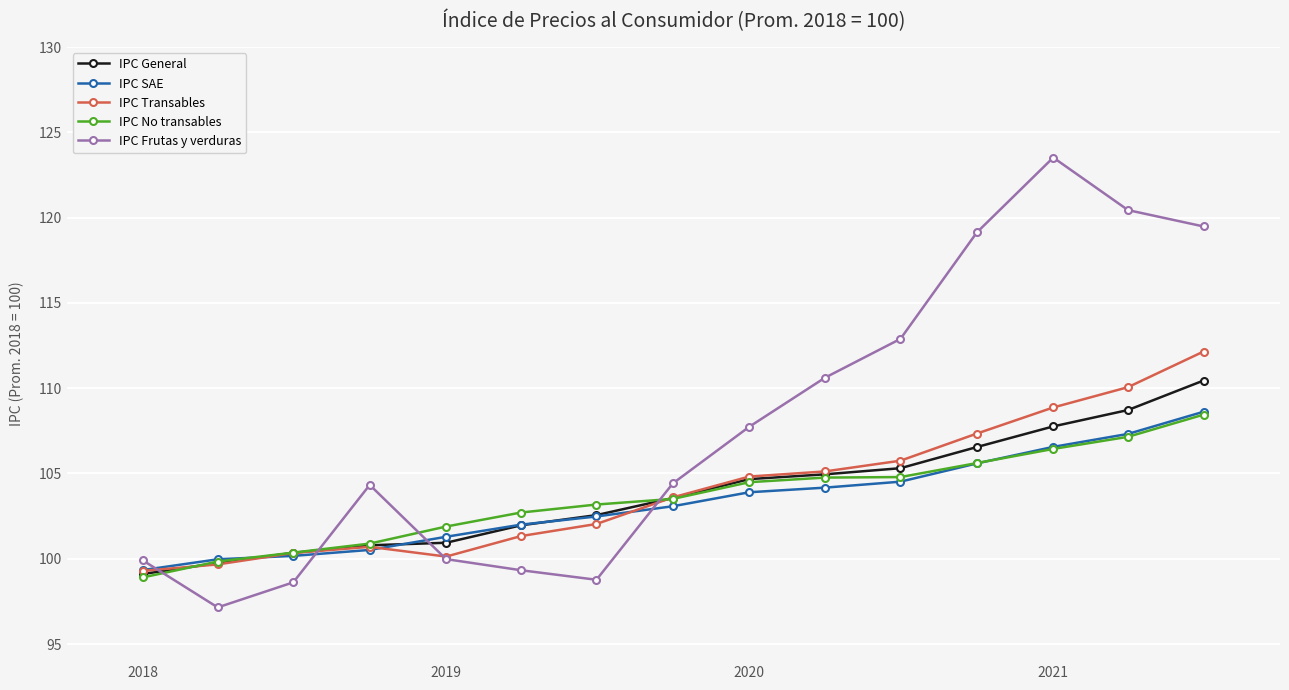

What is the sum of all IPC General values?

1557.4